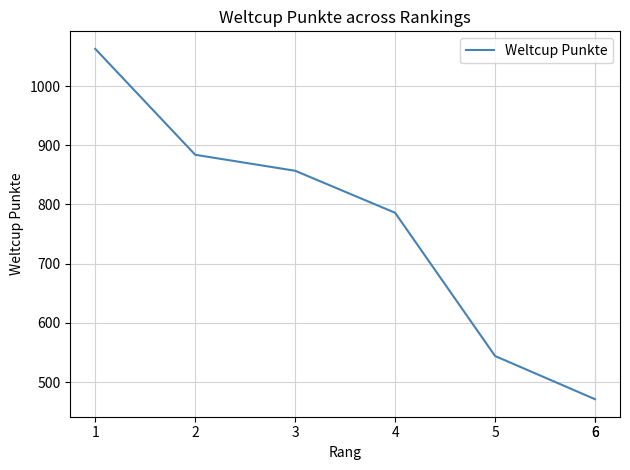

At which label does the data first exceed 786?

1